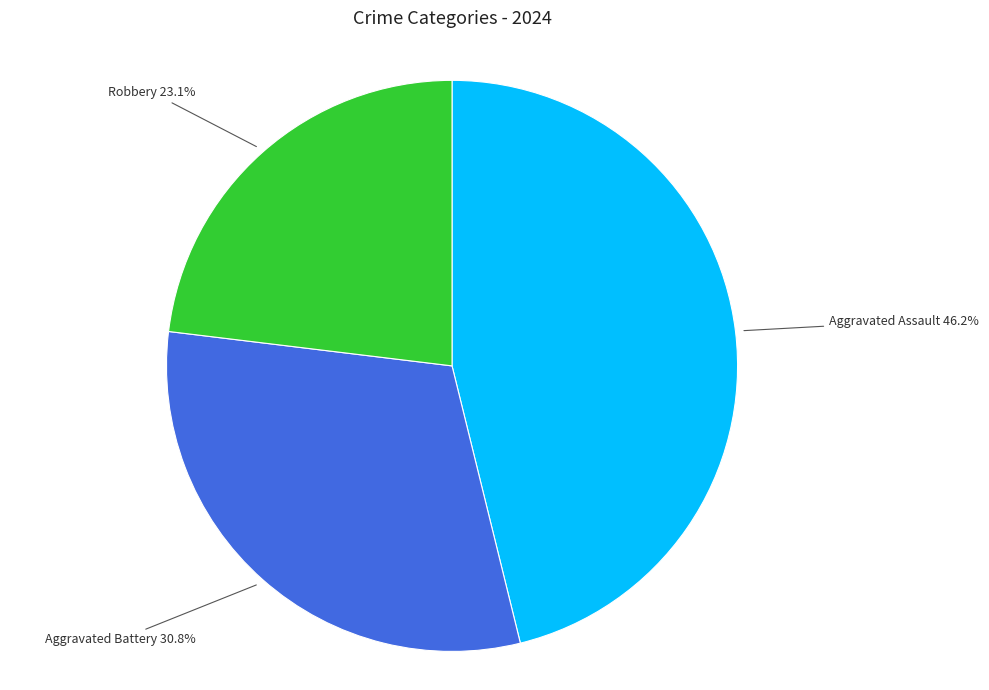

Count the number of slices in the pie.

3